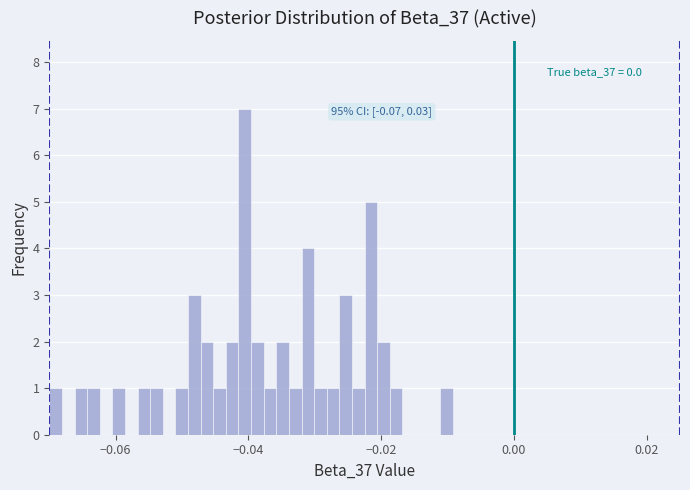

Read against the x-axis, roughly where is the centre of the tallest bar?

-0.040